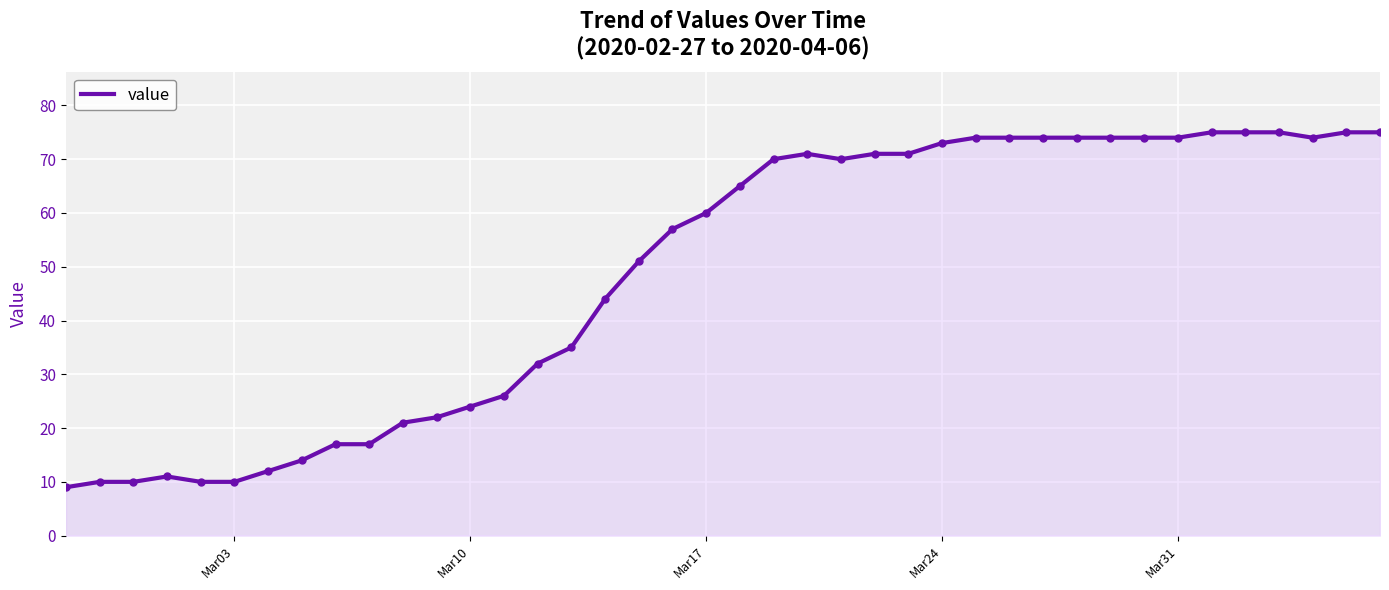

What is the difference between the maximum and minimum values?

66